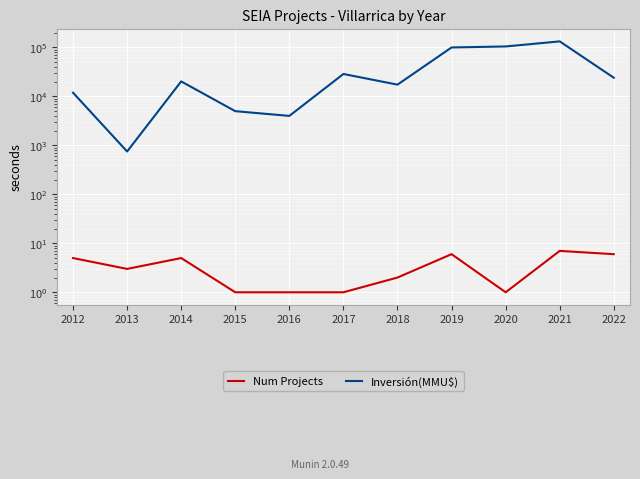

Where is the first local maximum for Inversión(MMU$)?

2014